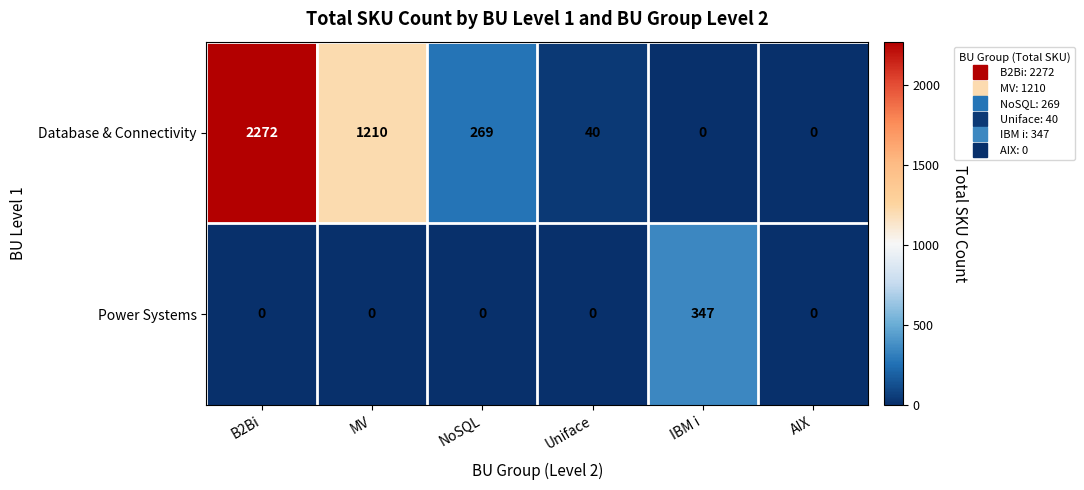

Reading left to right, extract all data points from this chart.

Database & Connectivity: B2Bi=2272	MV=1210	NoSQL=269	Uniface=40	IBM i=0	AIX=0
Power Systems: B2Bi=0	MV=0	NoSQL=0	Uniface=0	IBM i=347	AIX=0